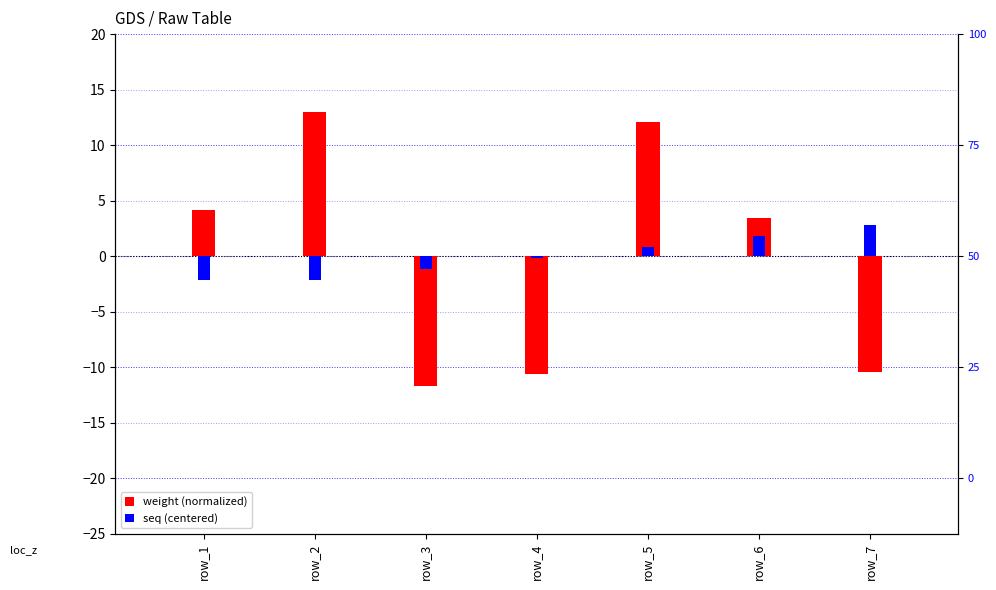

Is the value of seq (centered) at row_7 greater than the value of weight (normalized) at row_2?

No